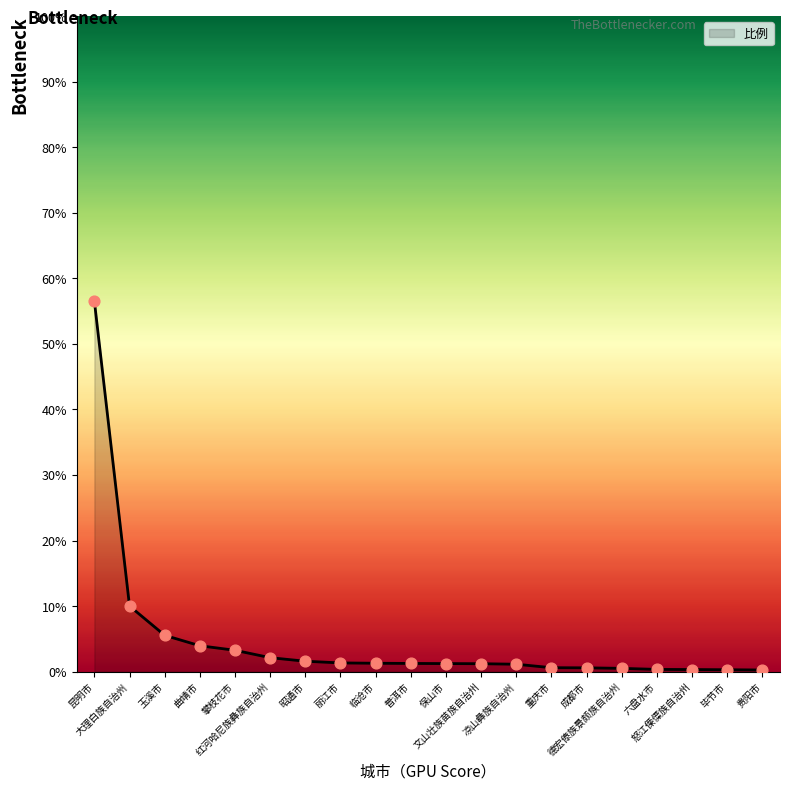

Between 曲靖市 and 玉溪市, which is larger?

玉溪市